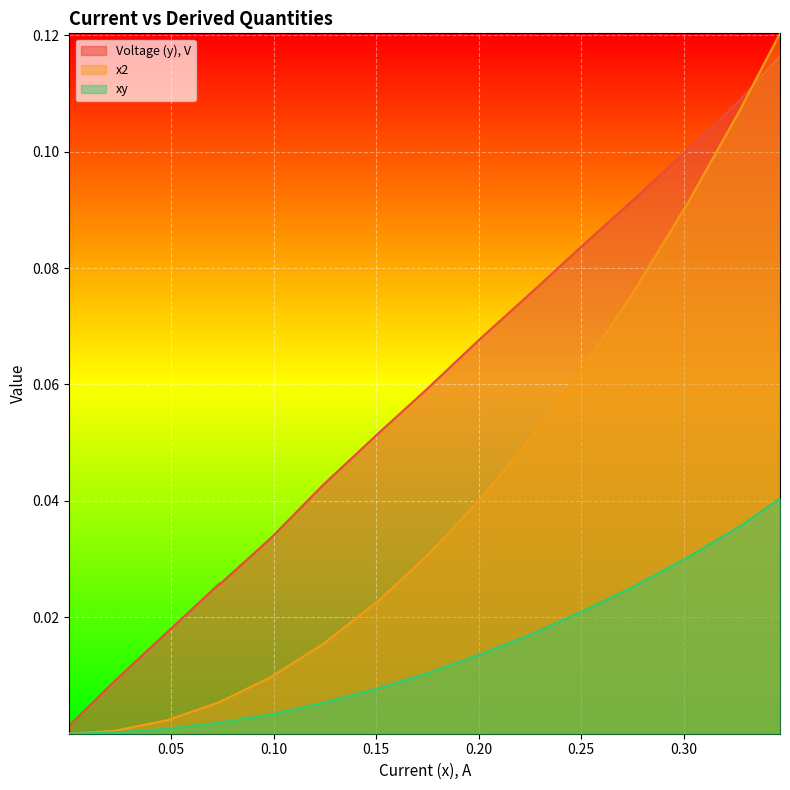

List the series in order of their overall mean, lowest first.

xy, x2, Voltage (y), V